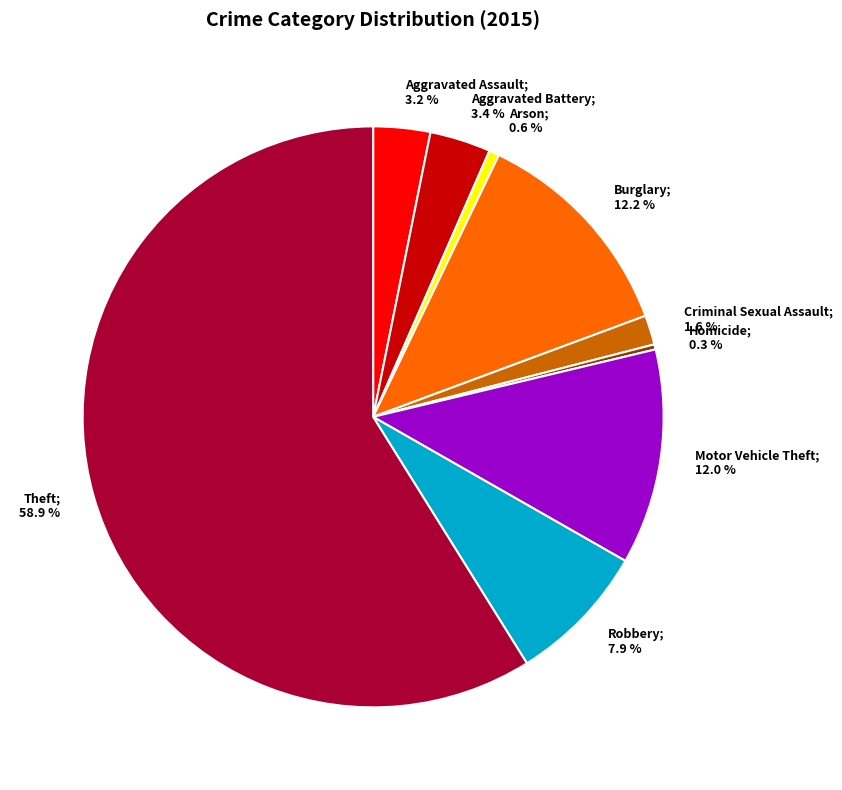

Is there any slice that represents more than half of the pie?

Yes